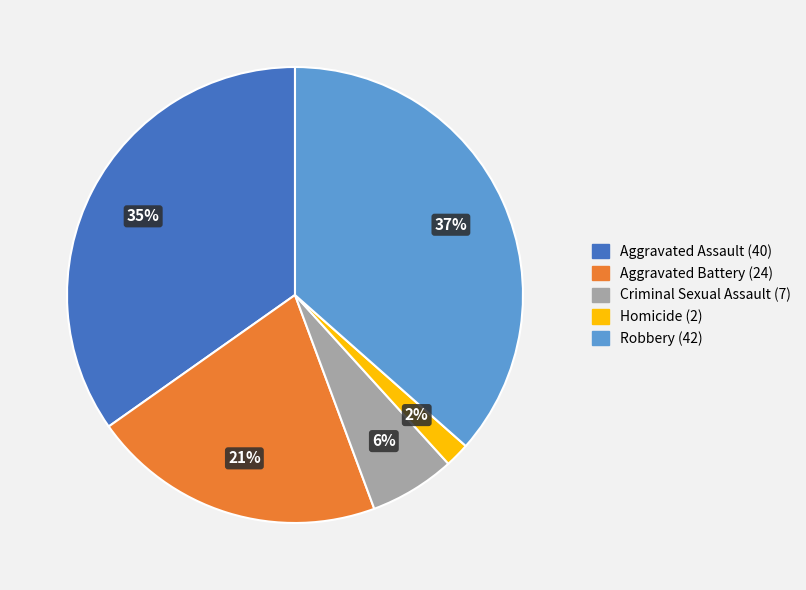

Rank the categories by value from highest to lowest.

Robbery, Aggravated Assault, Aggravated Battery, Criminal Sexual Assault, Homicide